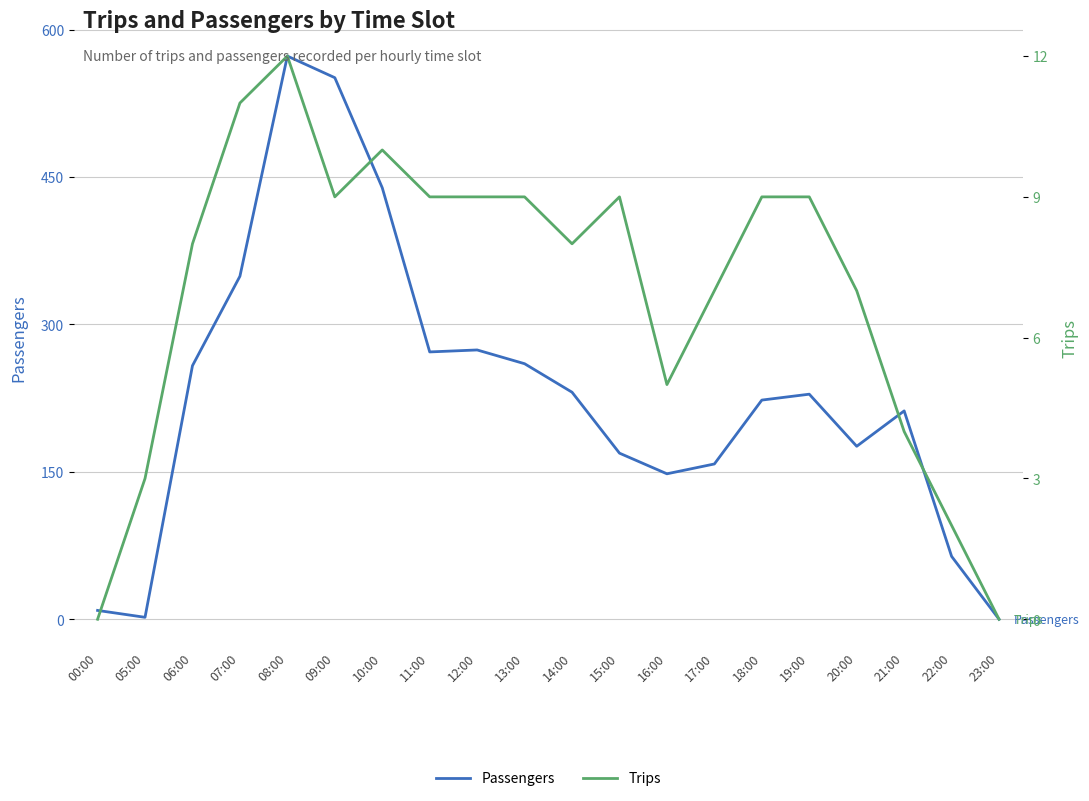

Which series has the largest total across all categories?

Passengers